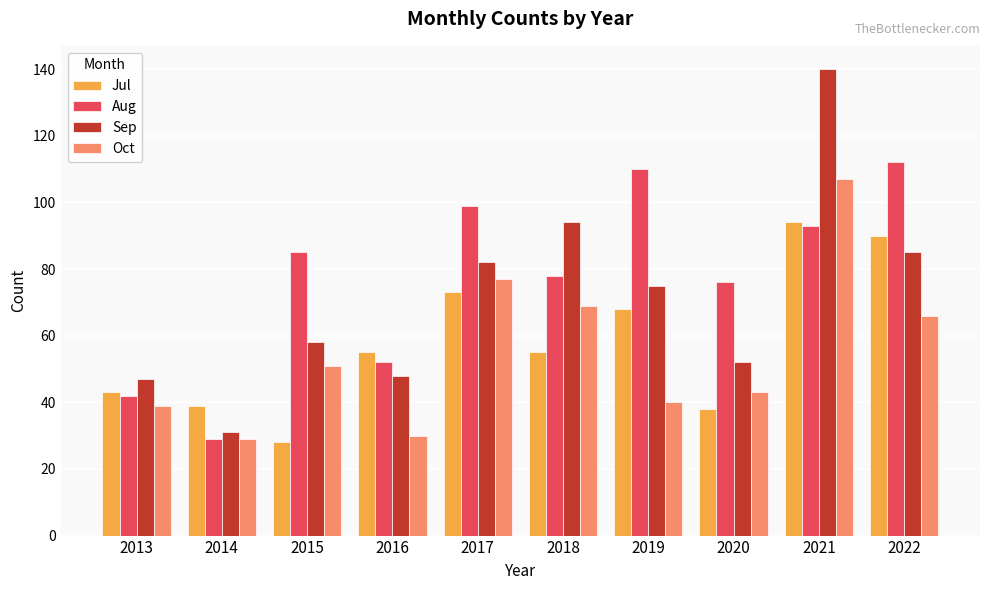

How many values in the Oct series are below 51?

5